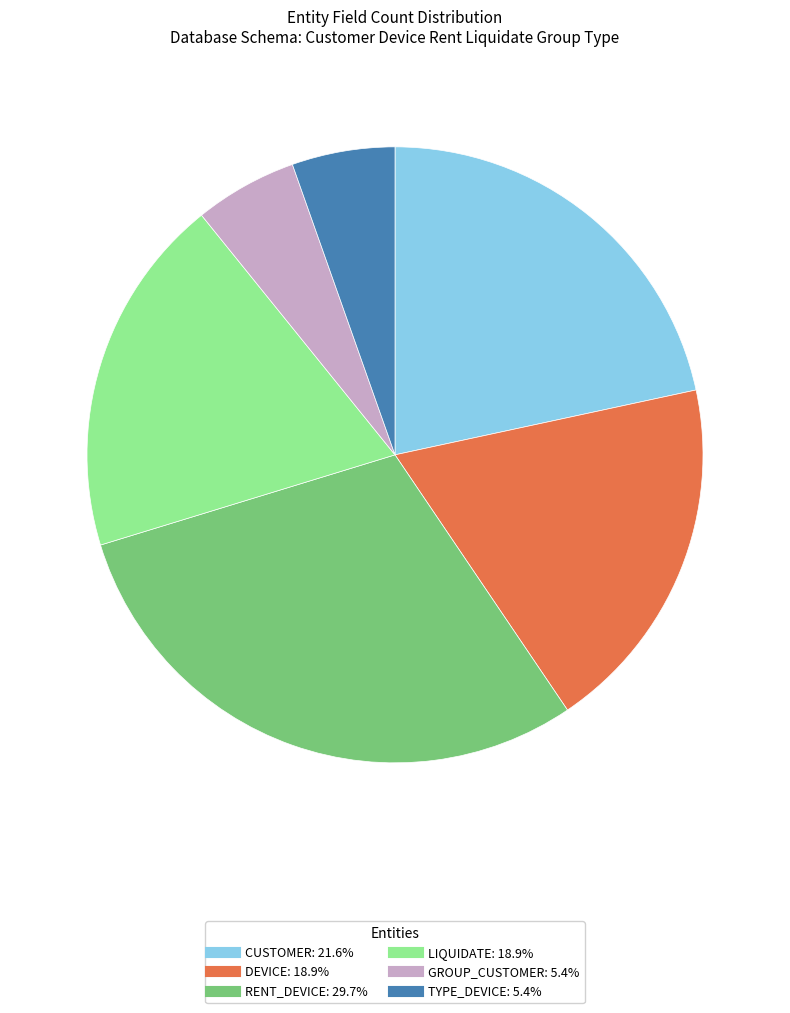

Does any single category account for the majority?

No